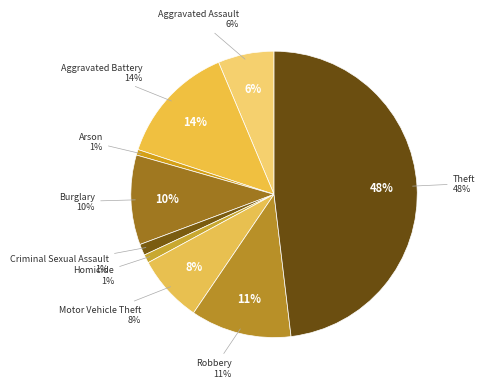

Which category has the smallest portion of the pie?

Arson